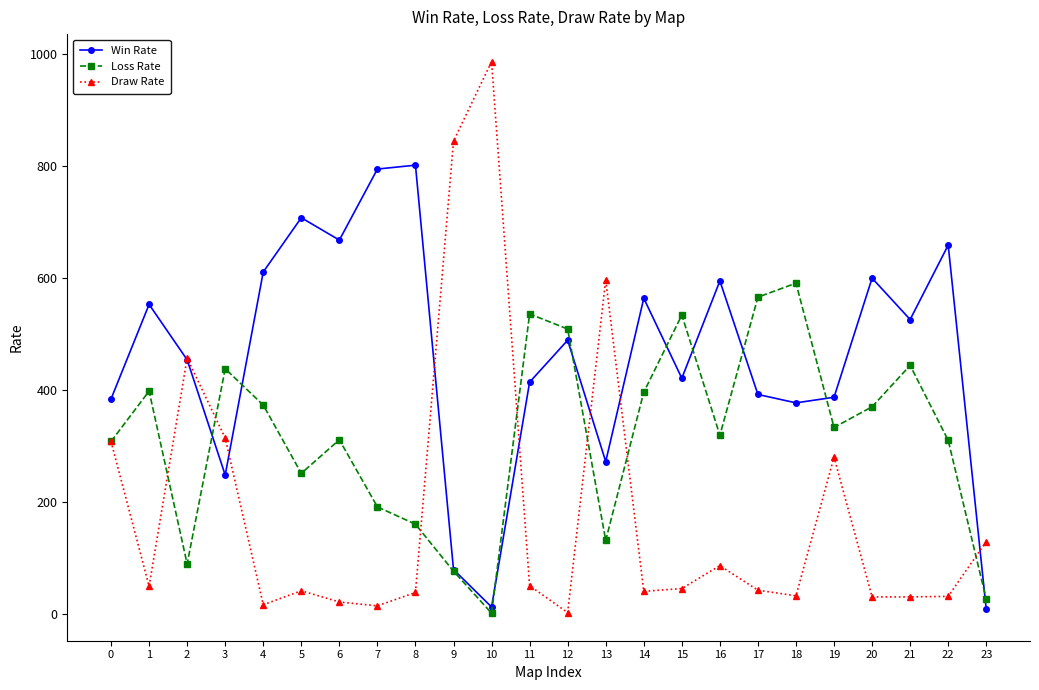

What is the sum of the Loss Rate values at 23 and 2?

115